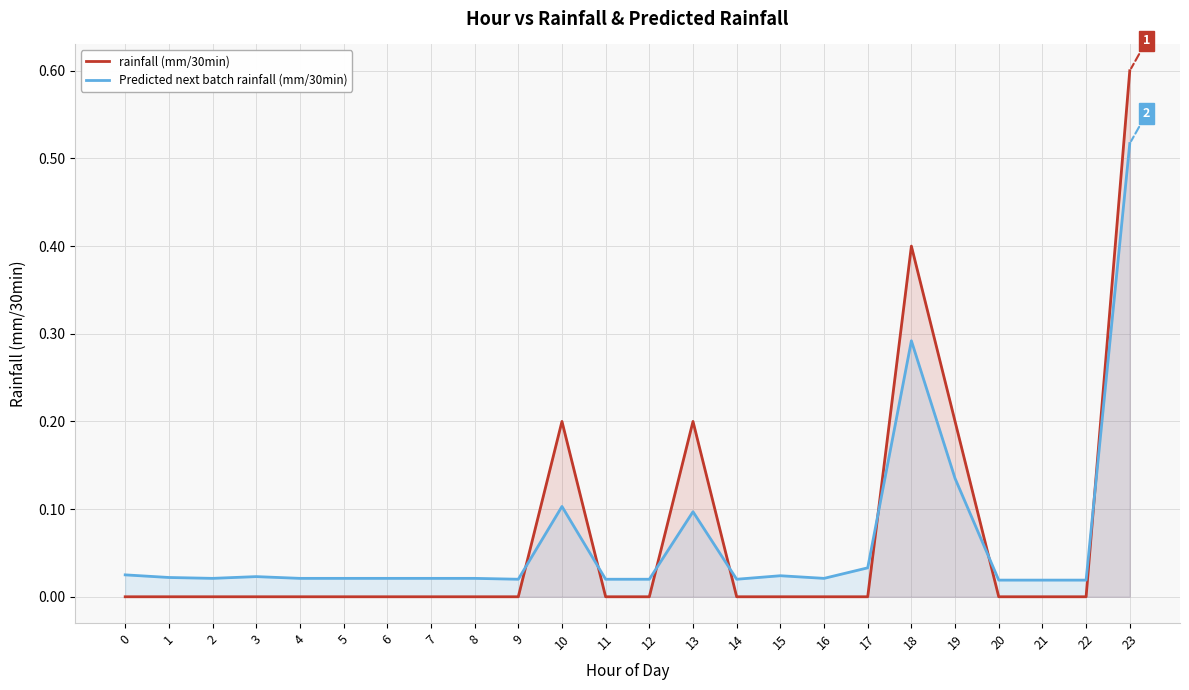

Which series has the largest total across all categories?

rainfall (mm/30min)